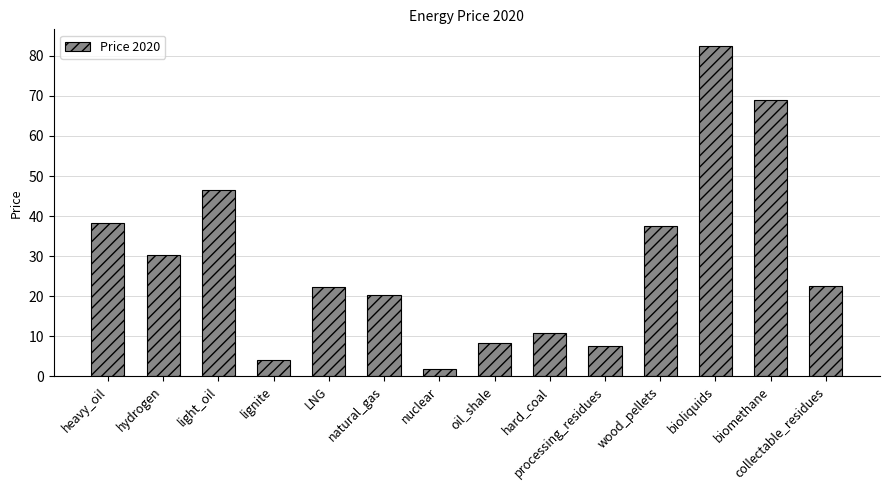

Is it true that the value at processing_residues is 7.5?

True